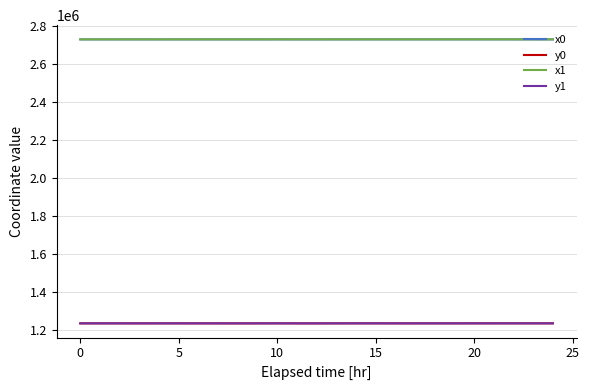

What is the lowest value of the x1 series?

2727447.7